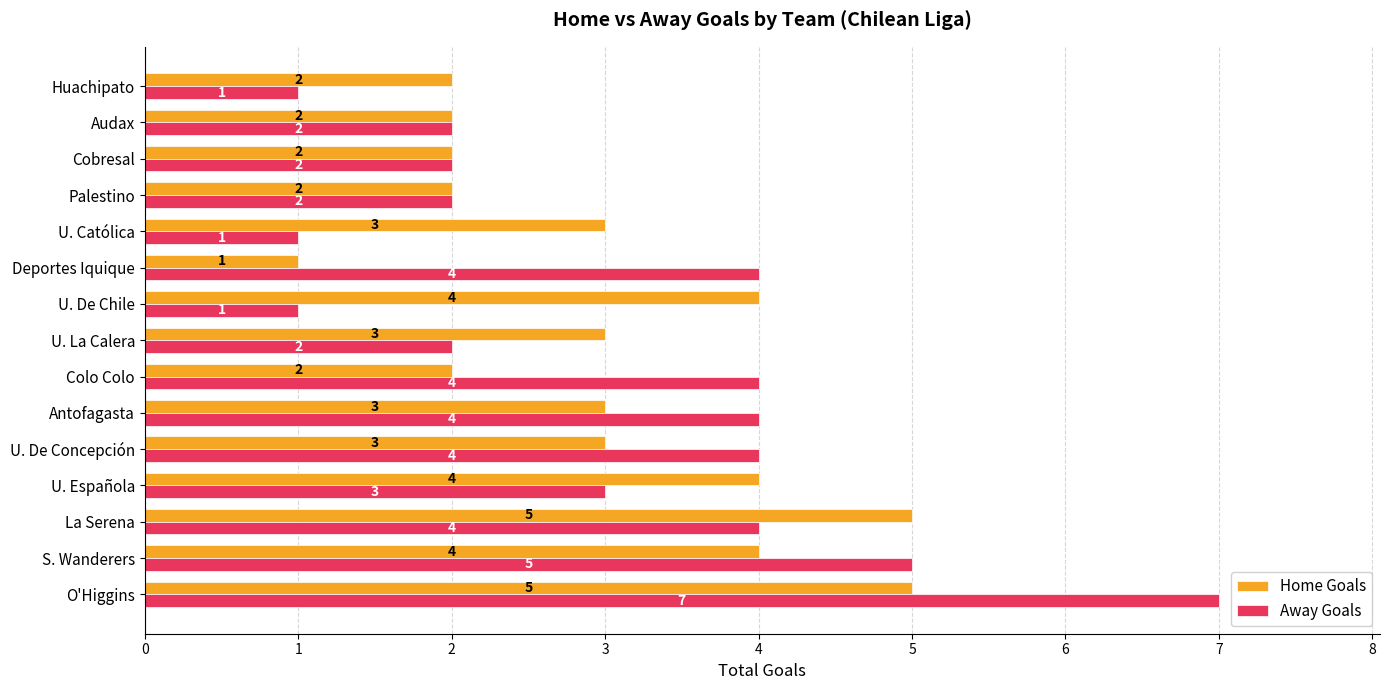

What value does the Away Goals series have at S. Wanderers?

5